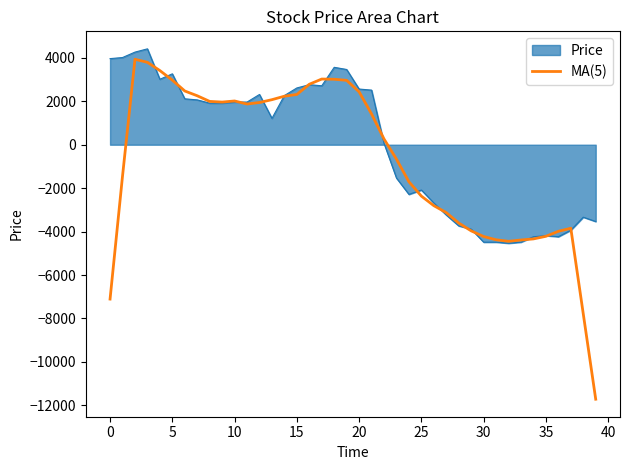

Which series has the largest range (max minus min)?

MA(5)